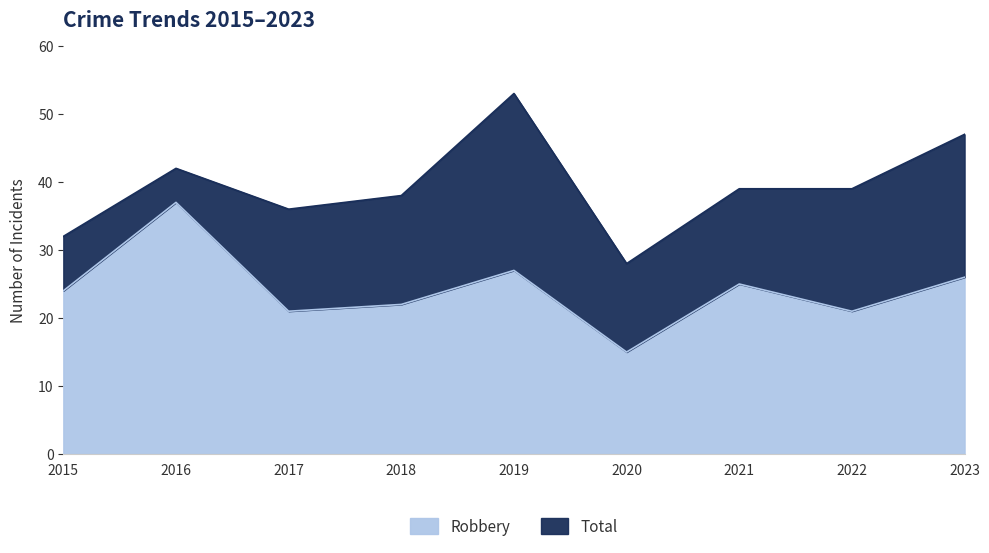

Where is the first local maximum for Total?

2016